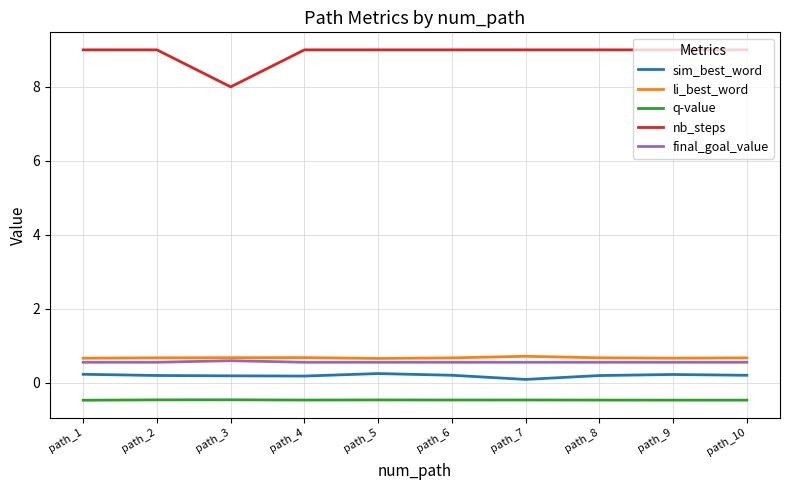

Which series has the widest spread of values?

nb_steps